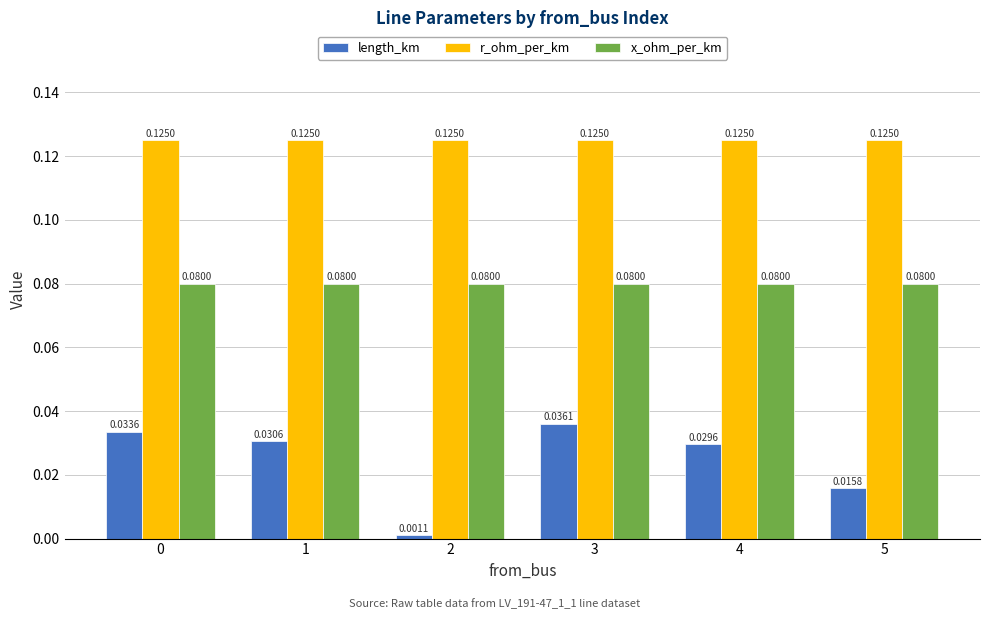

Where is length_km nearest to the value 0?

2